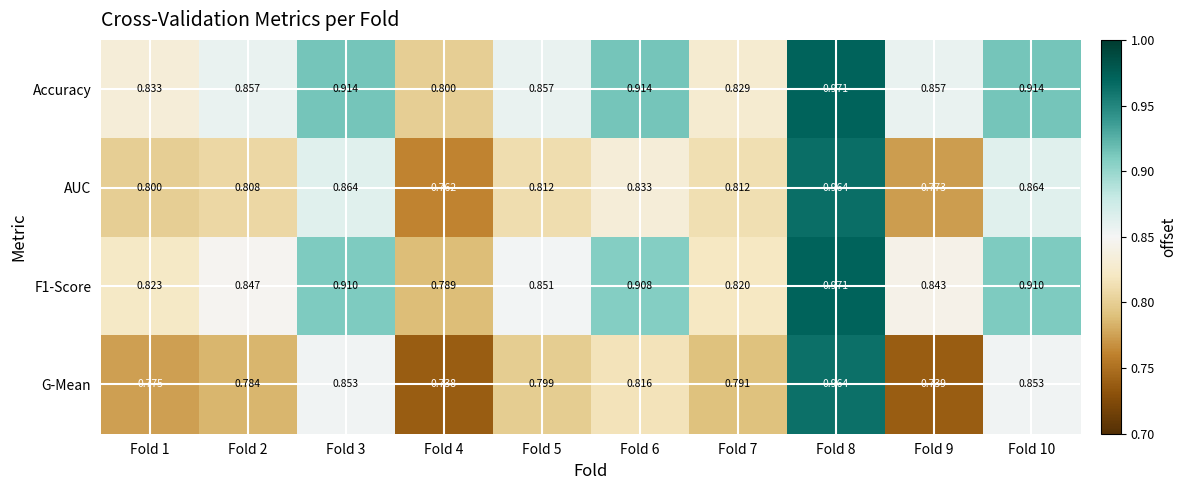

Which series has the widest spread of values?

G-Mean